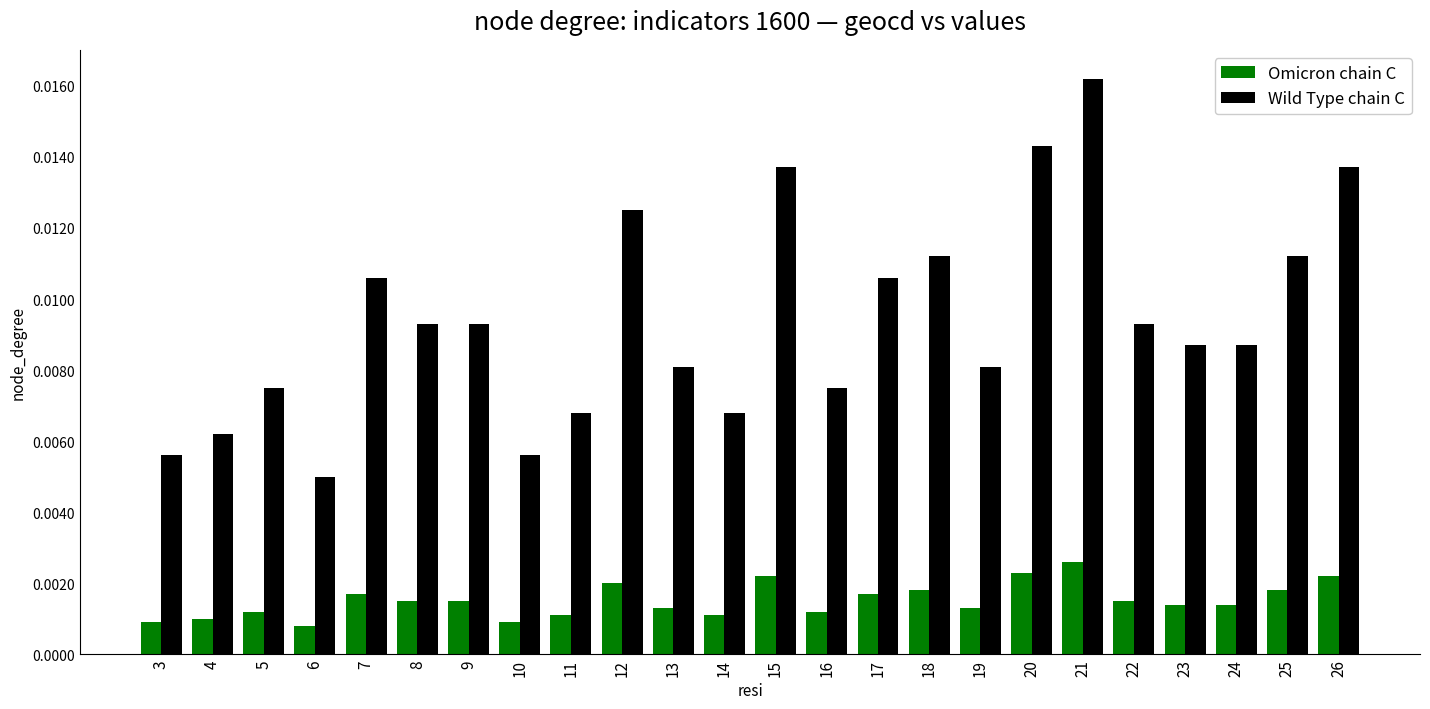

Which series has the largest range (max minus min)?

Wild Type chain C